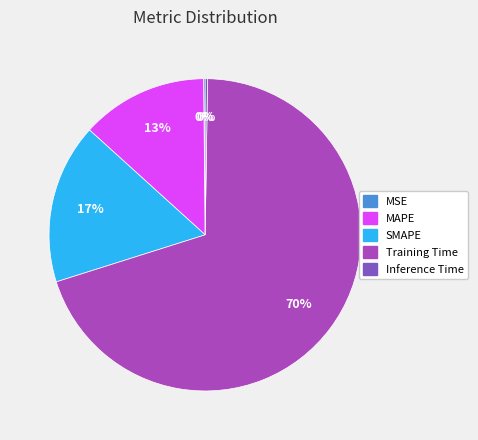

Combined, do MAPE and Training Time account for over 50%?

Yes